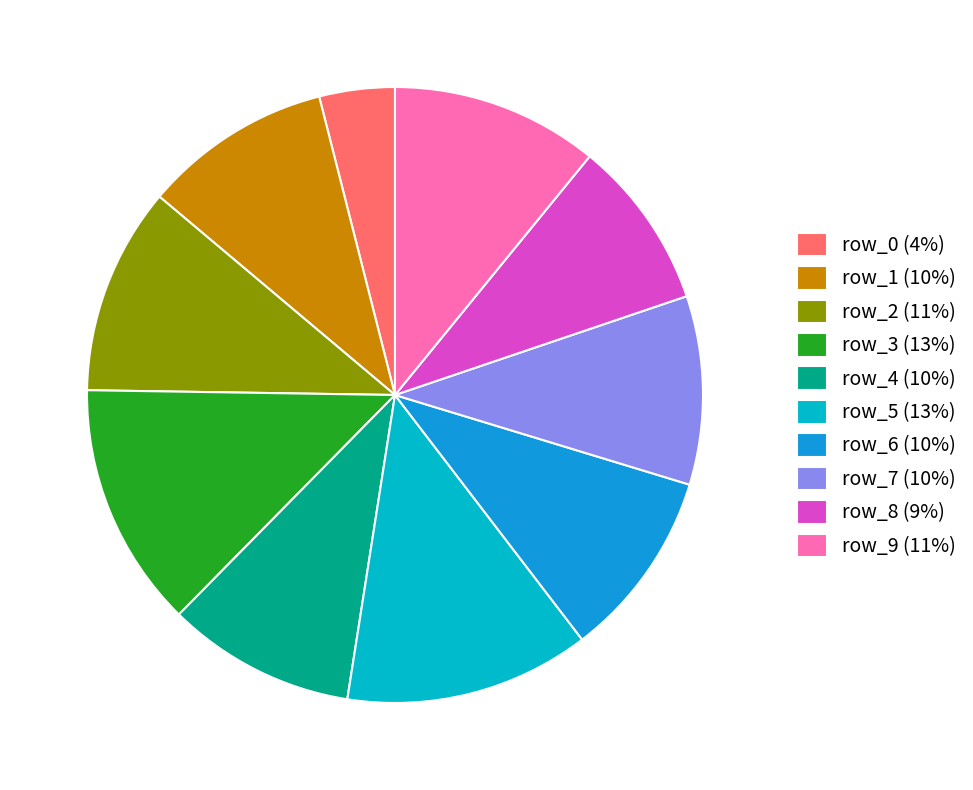

Is there a majority slice in this chart?

No